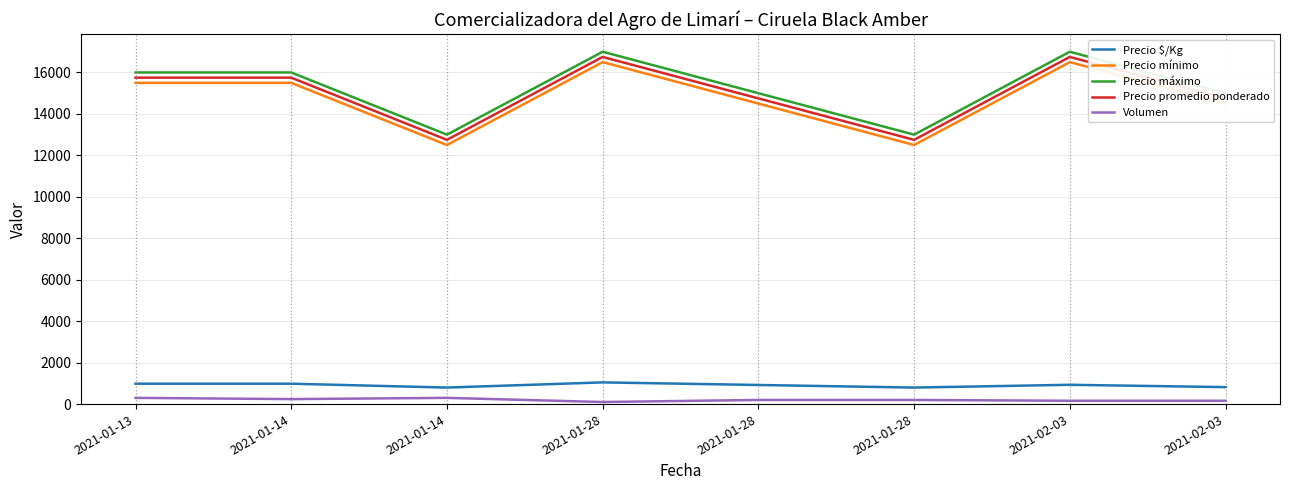

What is the total value across all series at 2021-01-28?

51397